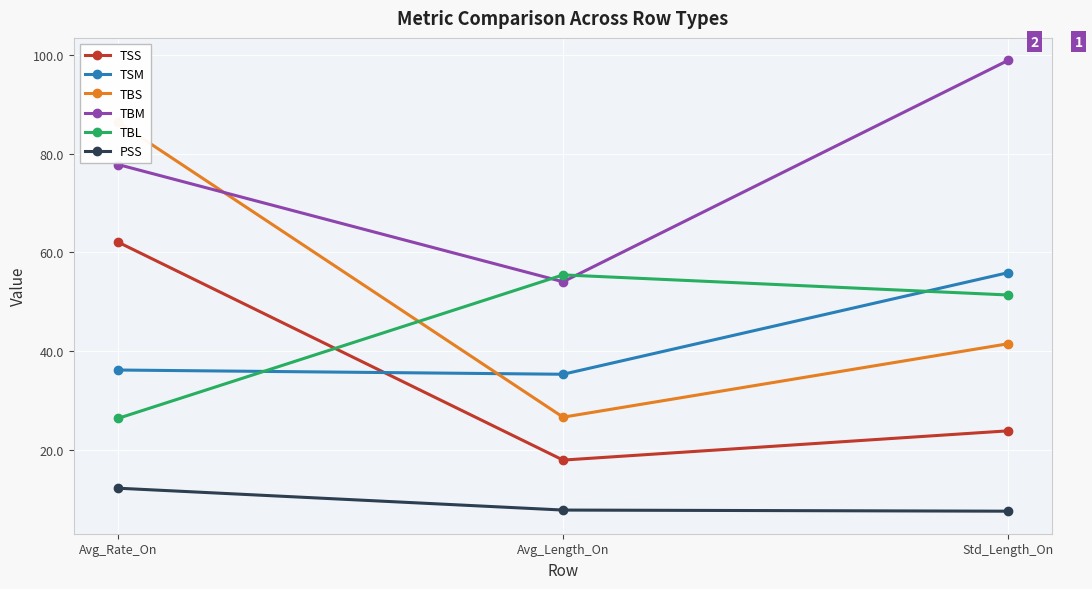

At how many categories does at least one series exceed 49?

3